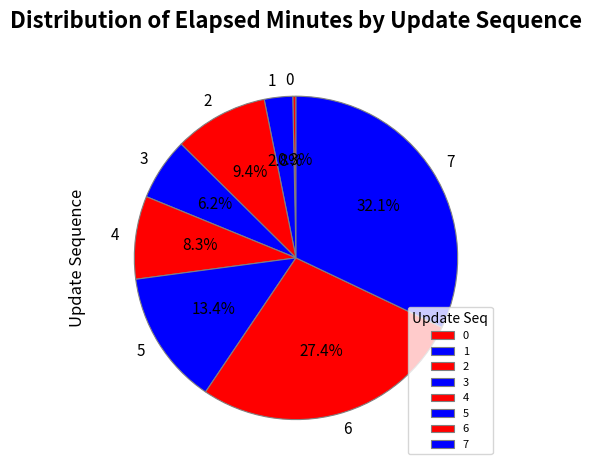

How many segments does this pie chart have?

8